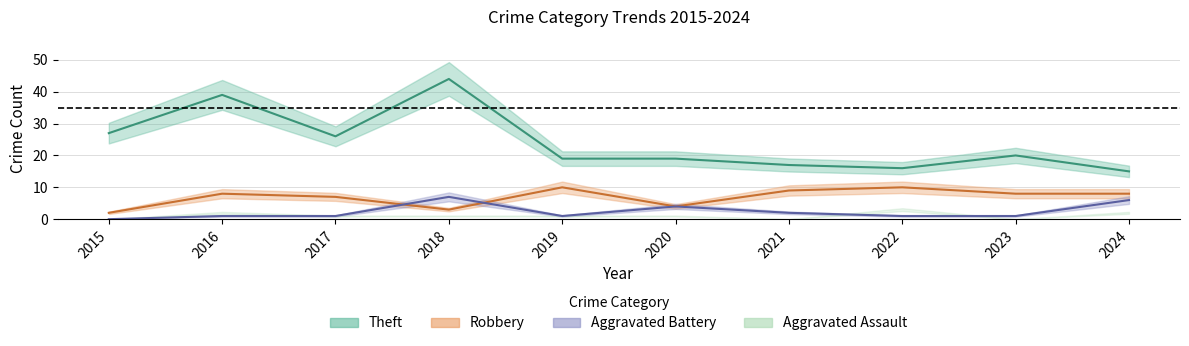

Which label corresponds to the smallest value in the chart?

2015